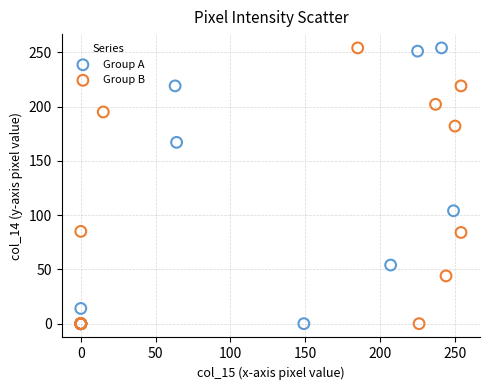

What are all the series names shown in the legend?

Group A, Group B